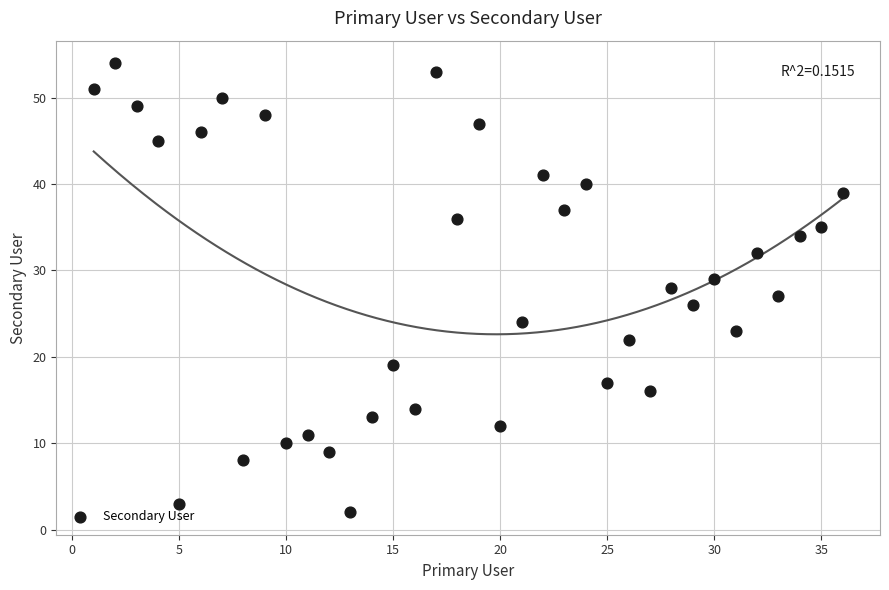

What is the range of Y values (max minus min)?

52